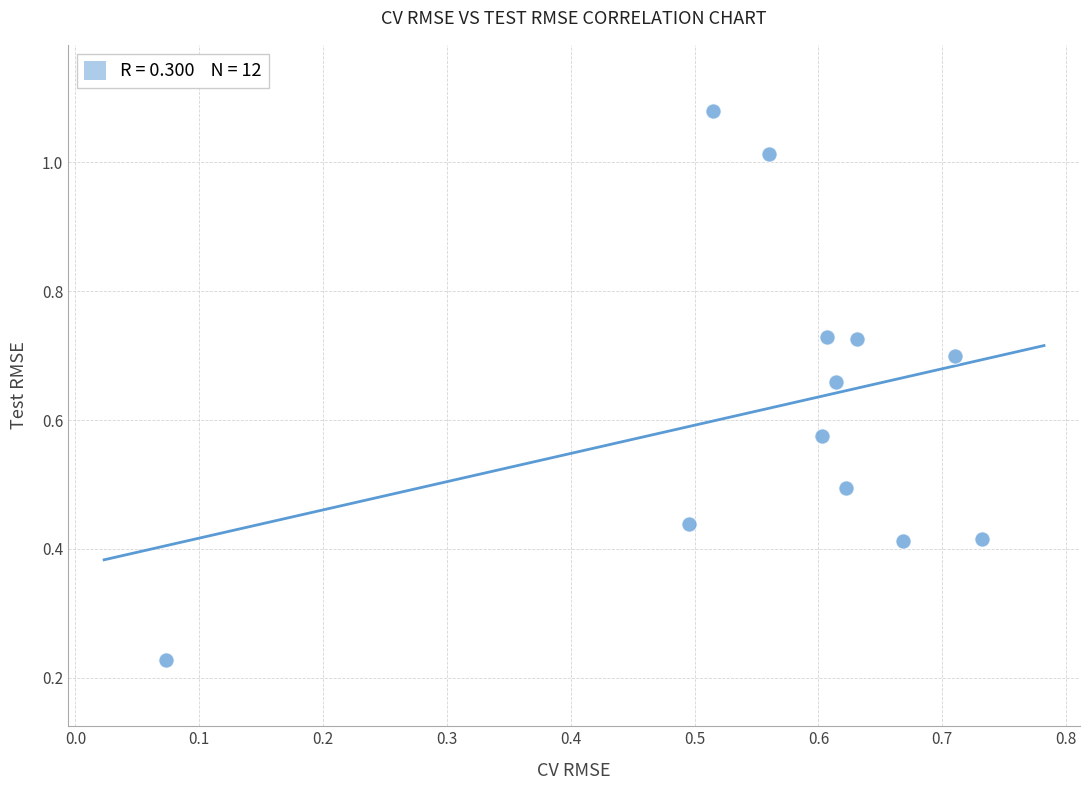

How many points are shown in the scatter plot?

12